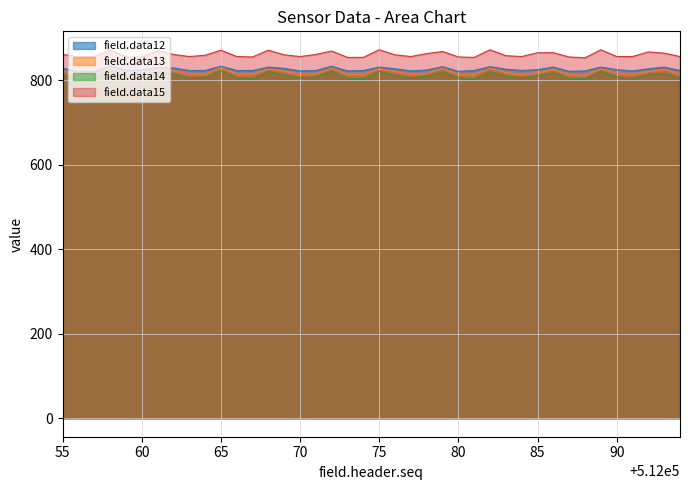

Rank the series by their maximum value, from lowest to highest.

field.data14, field.data13, field.data12, field.data15